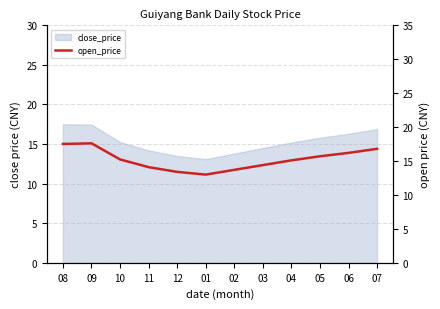

Reading left to right, extract all data points from this chart.

08=17.5	09=17.6	10=15.2	11=14.1	12=13.4	01=13.0	02=13.7	03=14.4	04=15.1	05=15.7	06=16.2	07=16.8